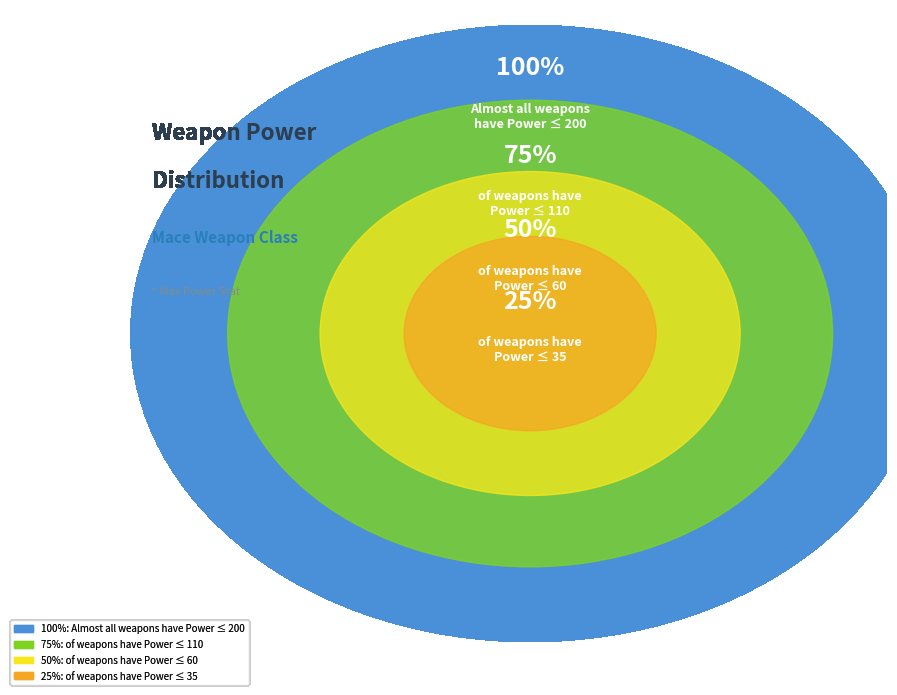

Does any single category account for the majority?

No